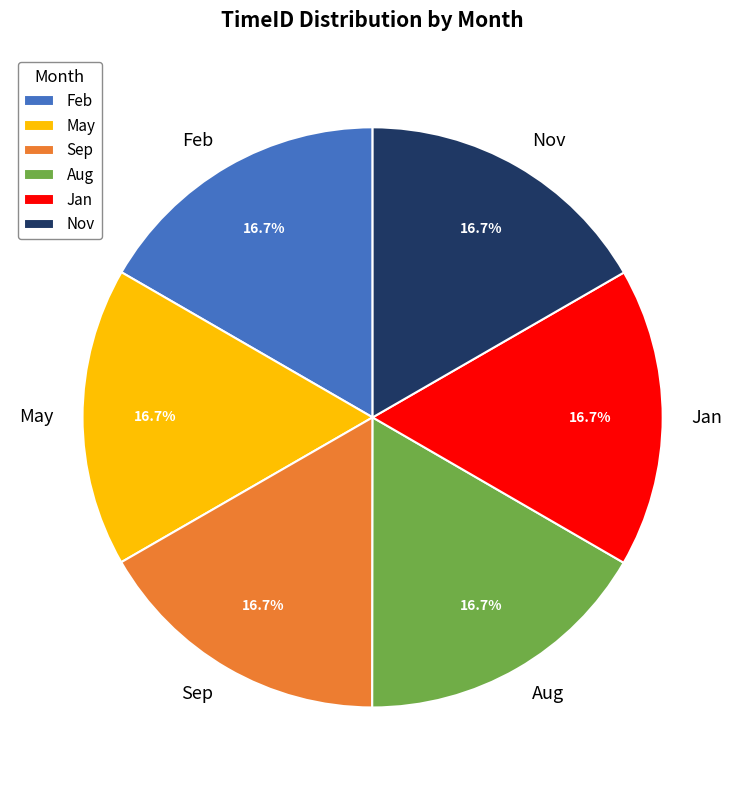

What is the ratio of the value at Sep to the value at Aug?

1.0